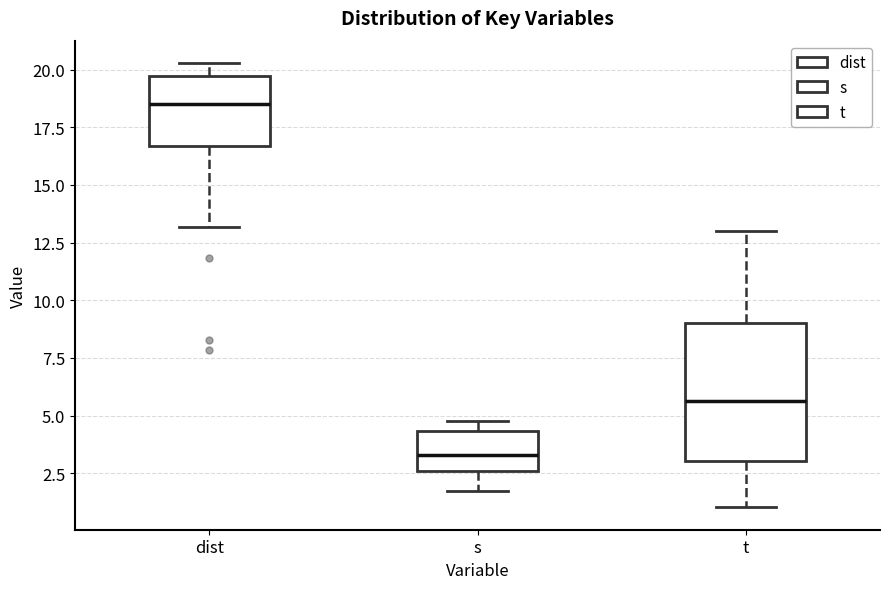

Which box is the tallest, from its lower edge to its upper edge?

t